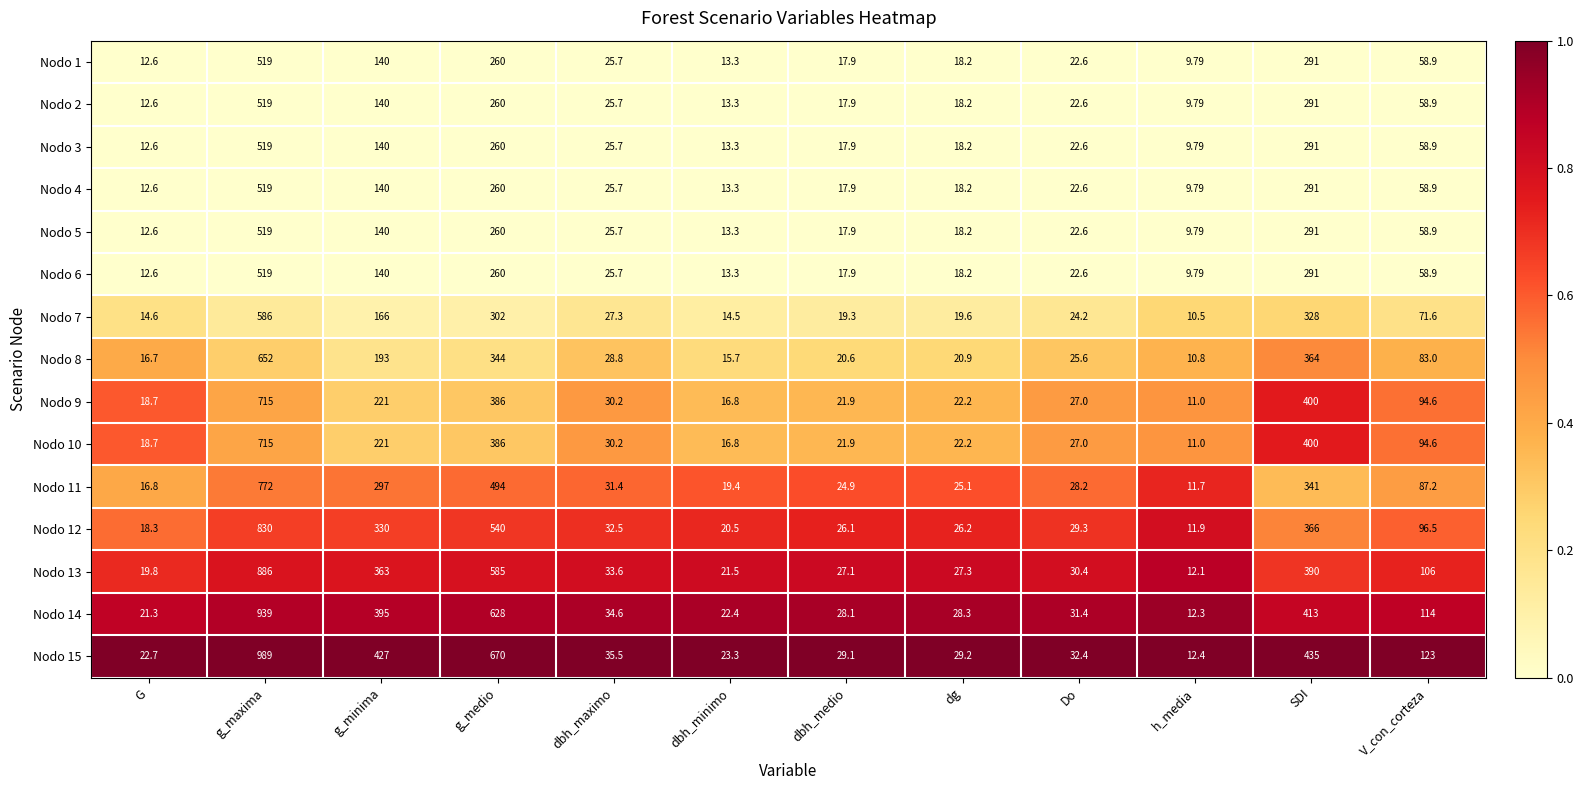

Count the number of data series in this chart.

15